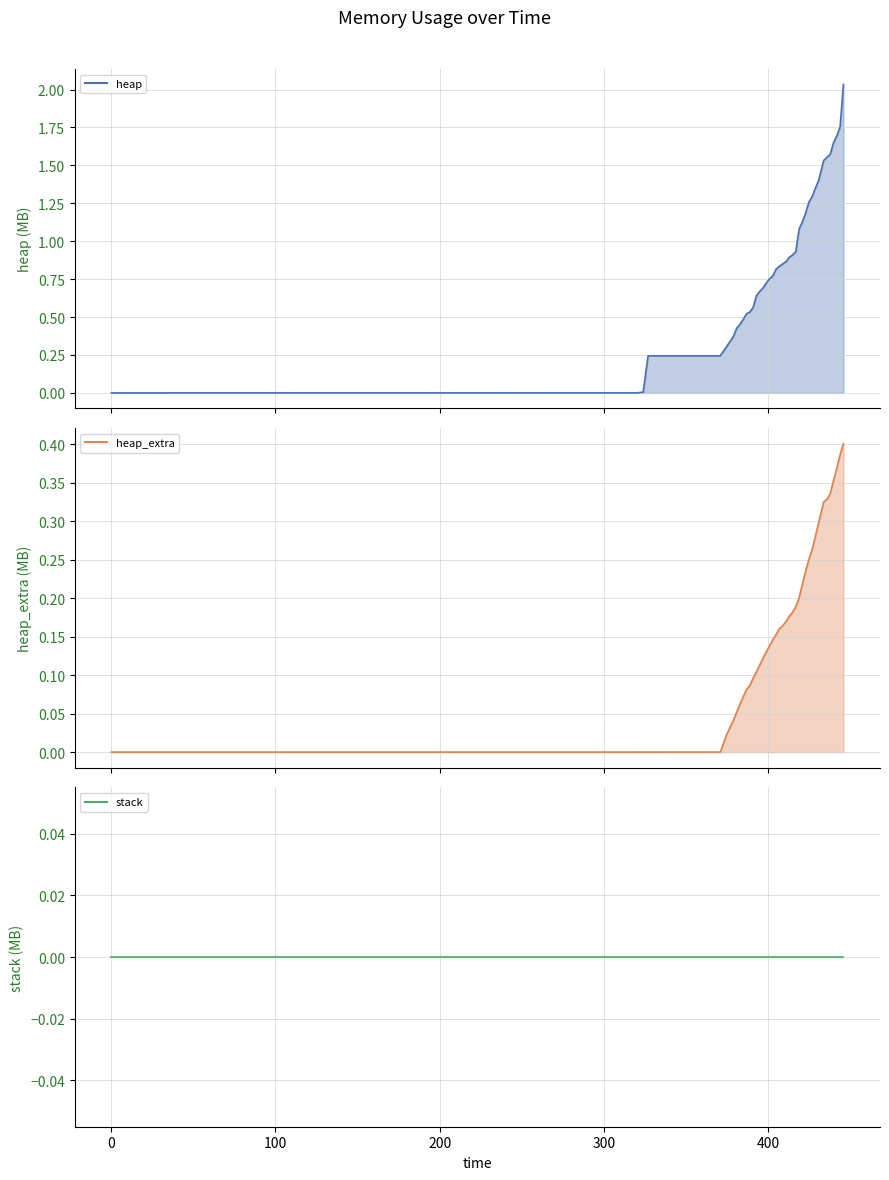

What is the difference between the maximum and minimum values in the heap_extra series?

0.4